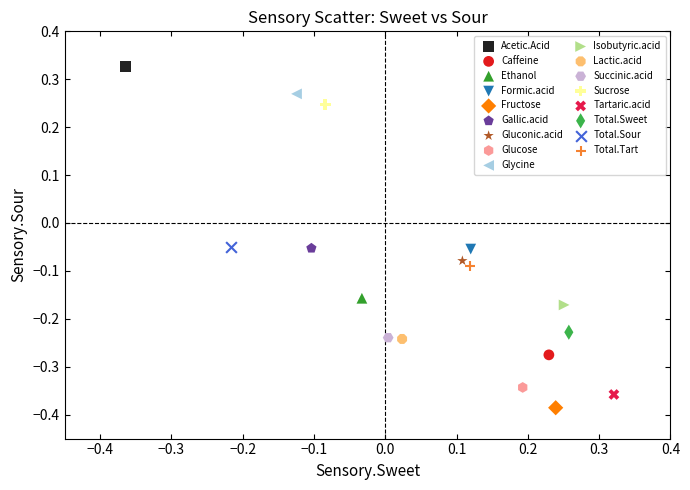

What are all the series names shown in the legend?

Acetic.Acid, Caffeine, Ethanol, Formic.acid, Fructose, Gallic.acid, Gluconic.acid, Glucose, Glycine, Isobutyric.acid, Lactic.acid, Succinic.acid, Sucrose, Tartaric.acid, Total.Sweet, Total.Sour, Total.Tart